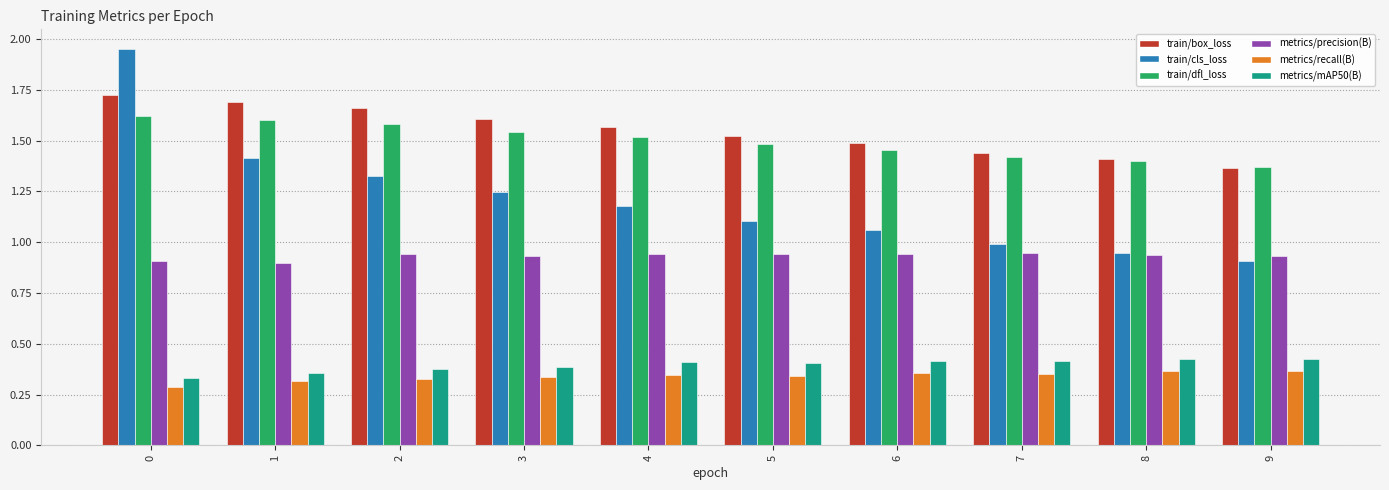

True or false: train/dfl_loss has a value of 1.6 at 0.

True